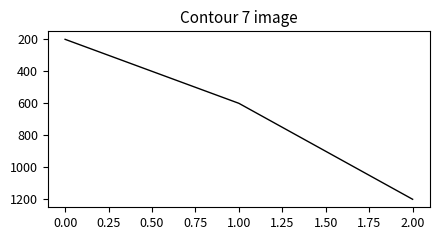

What is the minimum value shown in the chart?

200